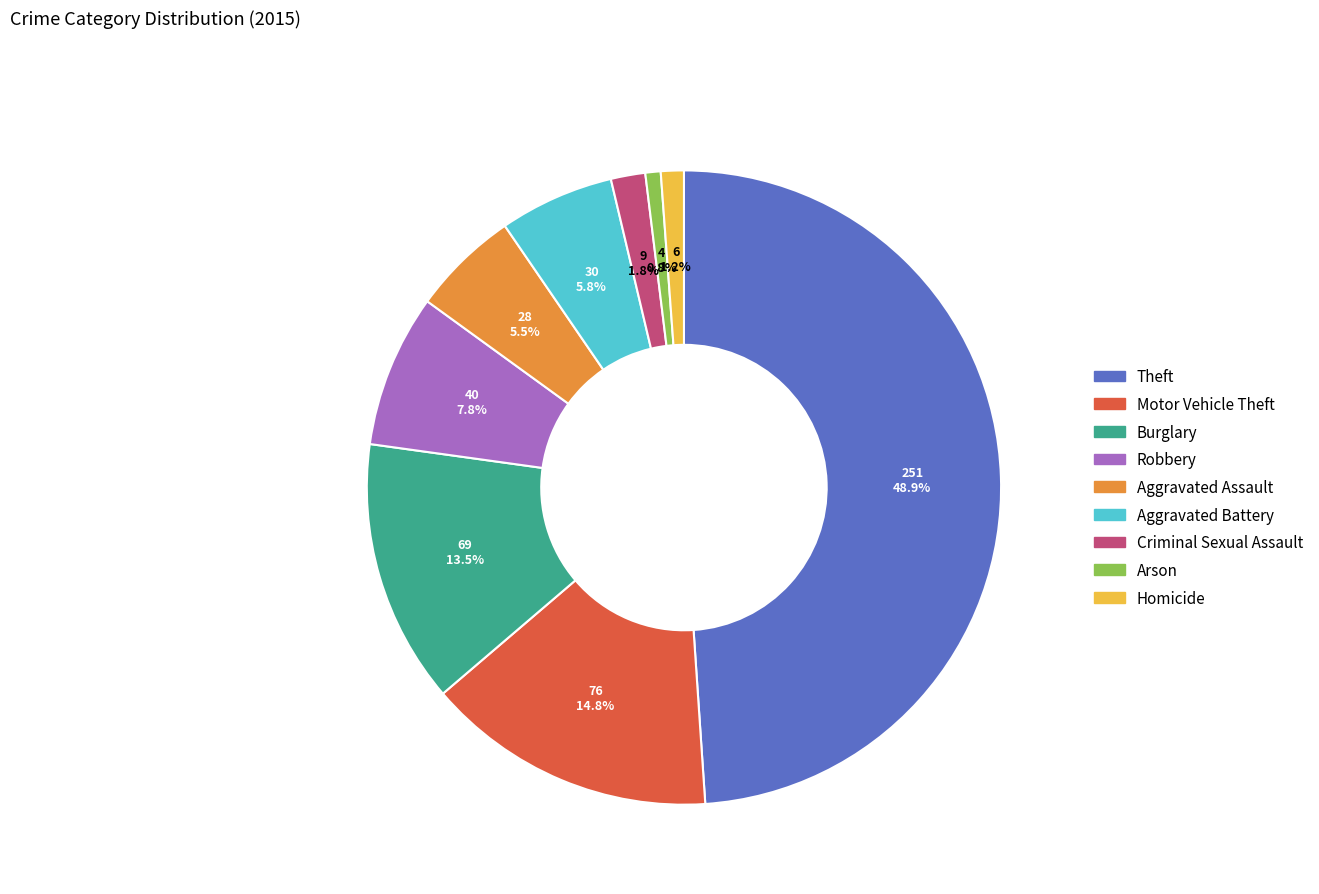

Count the number of slices in the pie.

9